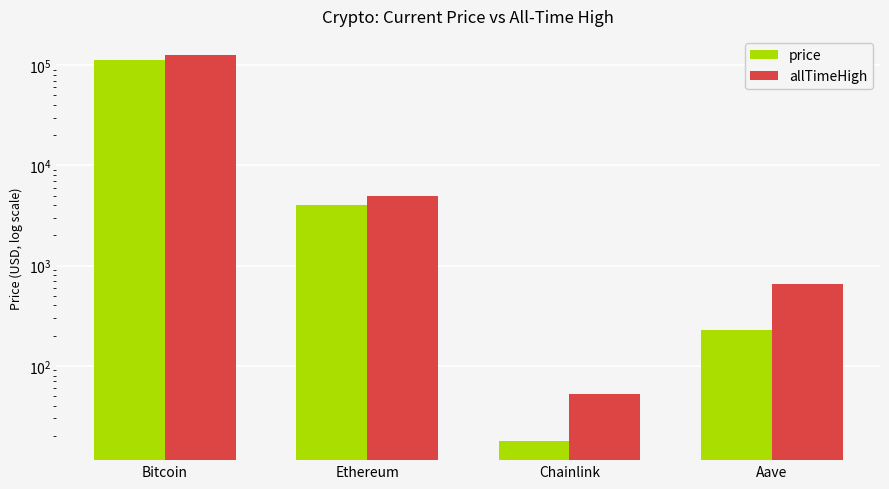

List the series in order of their peak value, lowest first.

price, allTimeHigh